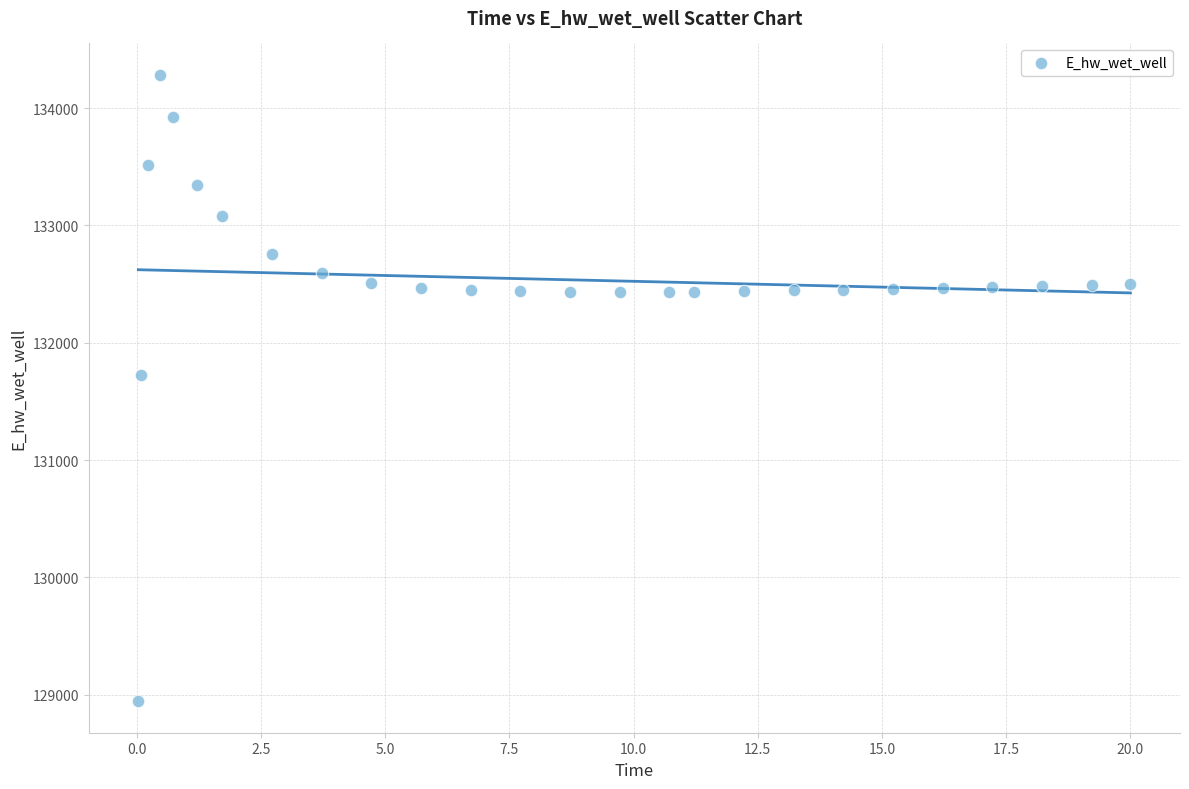

What is the range of X values (max minus min)?

20.0